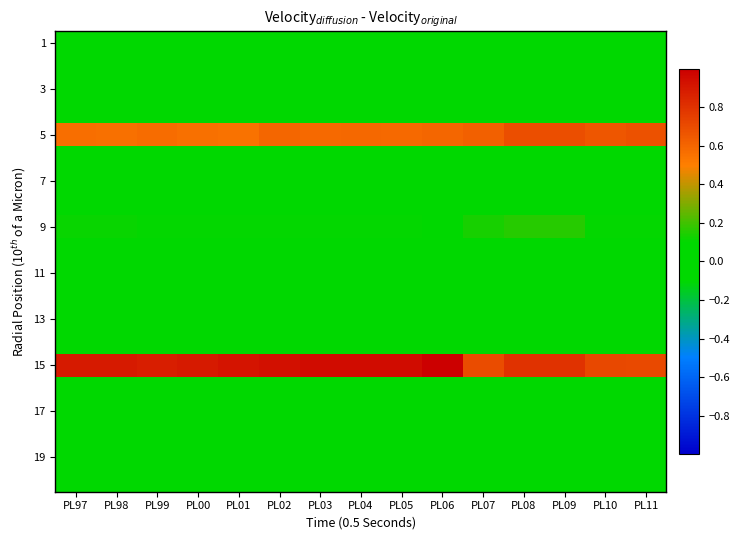

What is the spread (max minus min) of values at PL00?

0.9